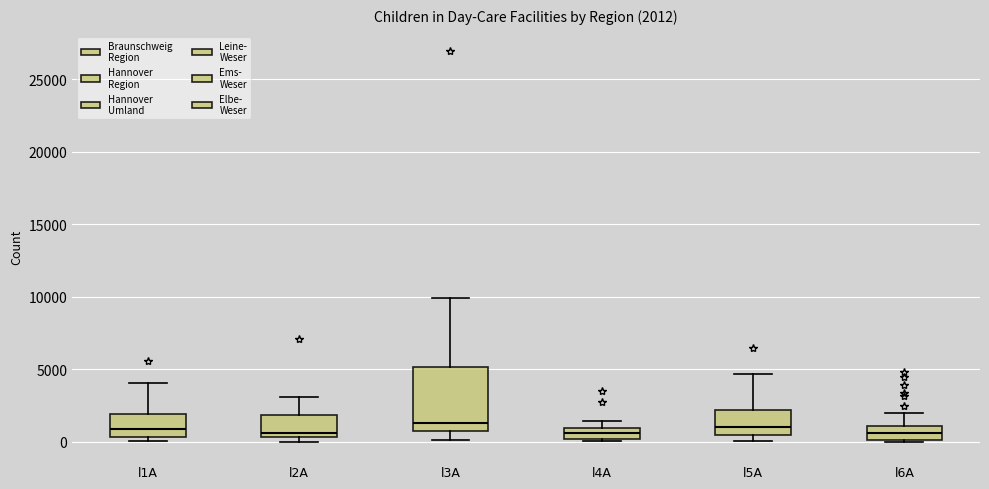

Which box is the tallest, from its lower edge to its upper edge?

l3A